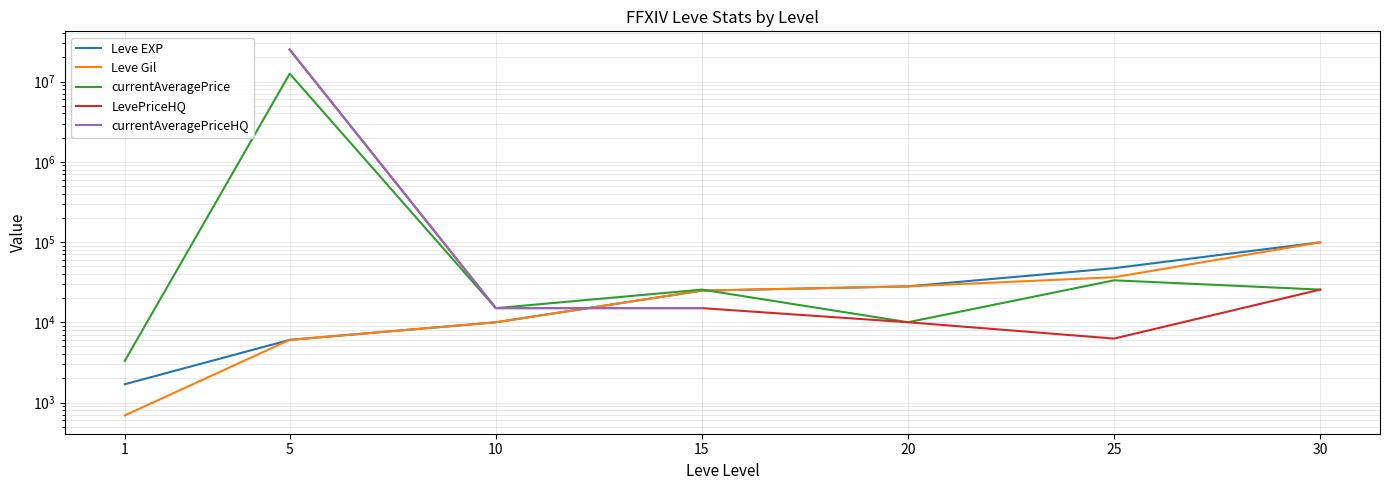

At which label does currentAveragePrice reach its minimum?

1